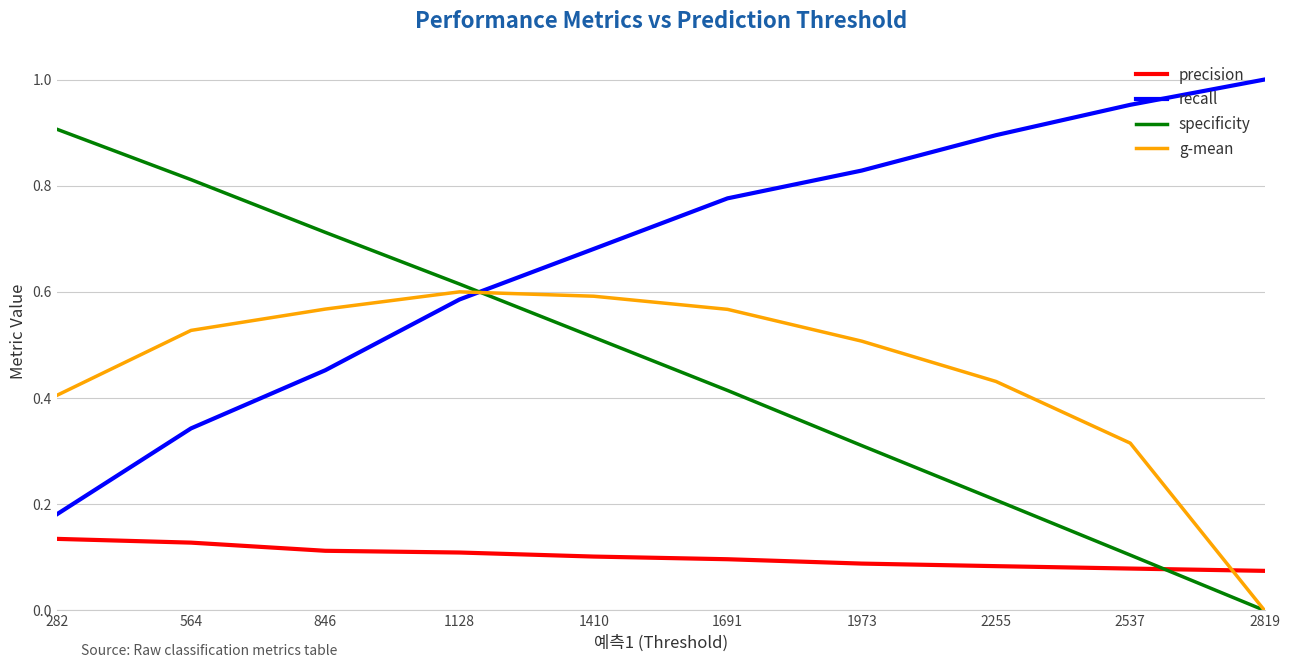

What is the total value across all series at 1128?

1.9